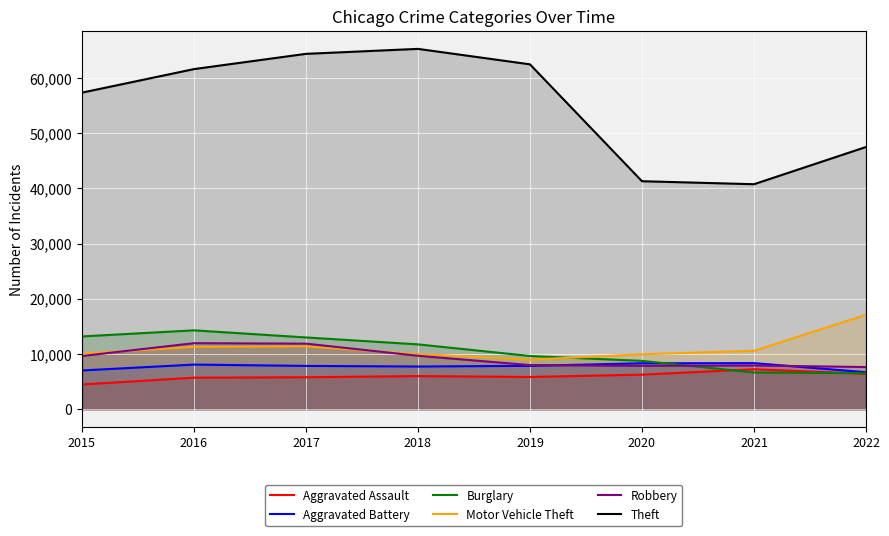

Is it true that Motor Vehicle Theft equals 13503 at 2020?

False